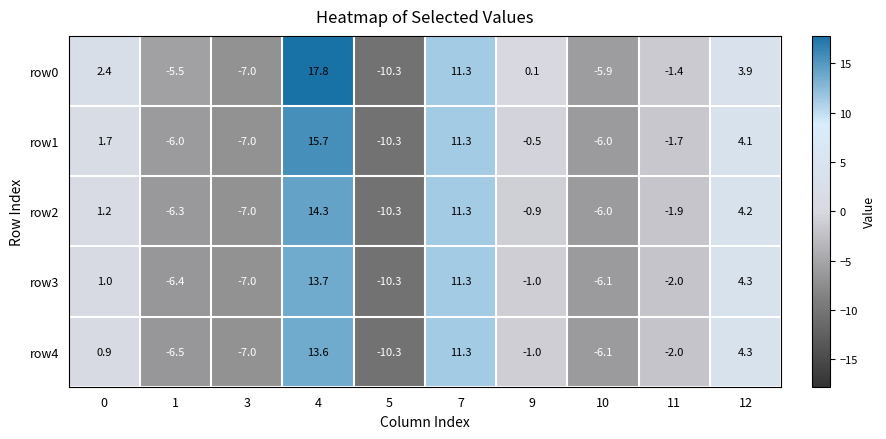

What is the average value of the row0 series?

0.5